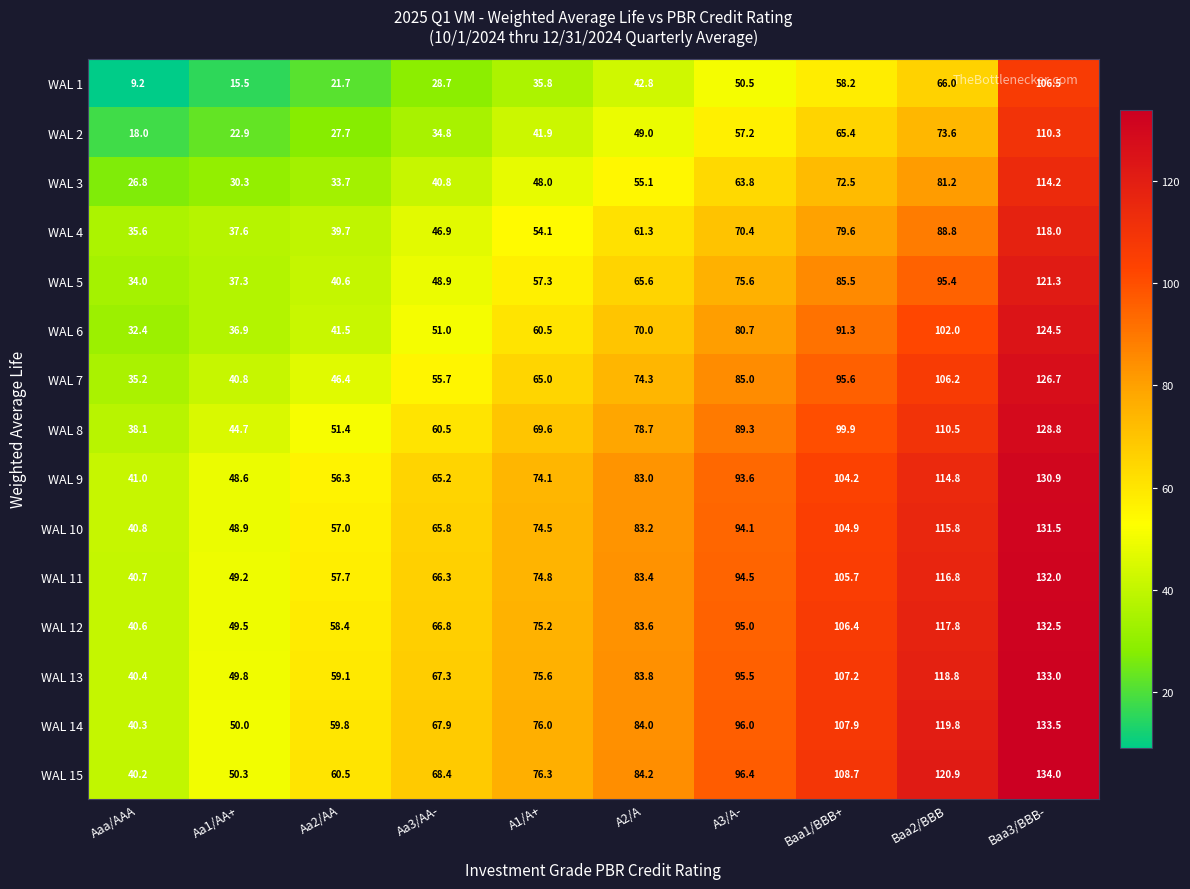

The value of WAL 3 at Aa1/AA+ is 30.3. True or false?

True